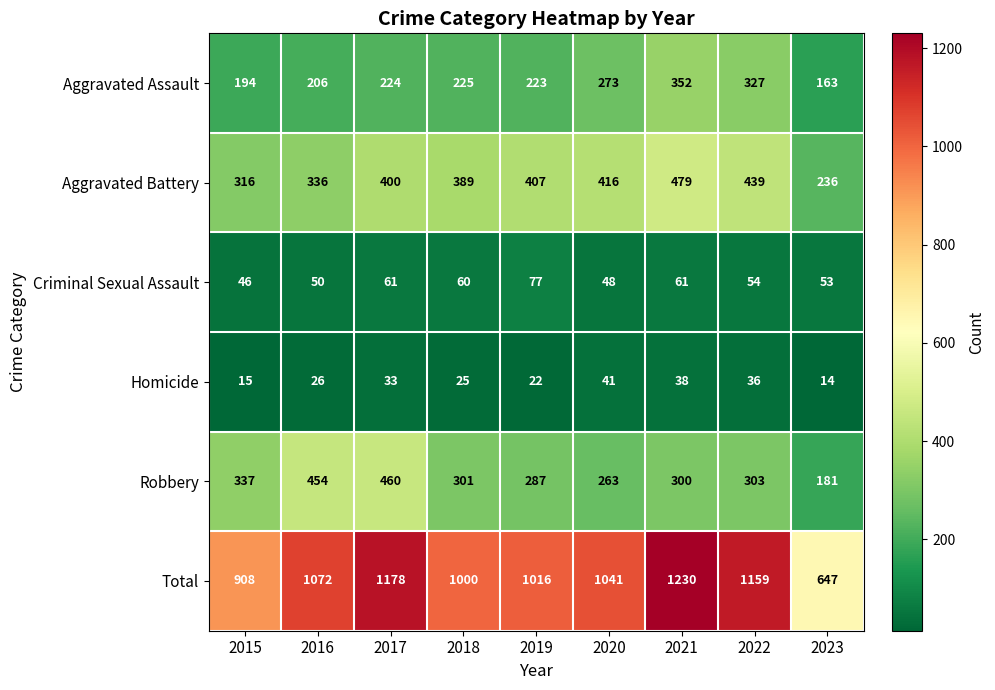

What is the total value across all series at 2016?

2144